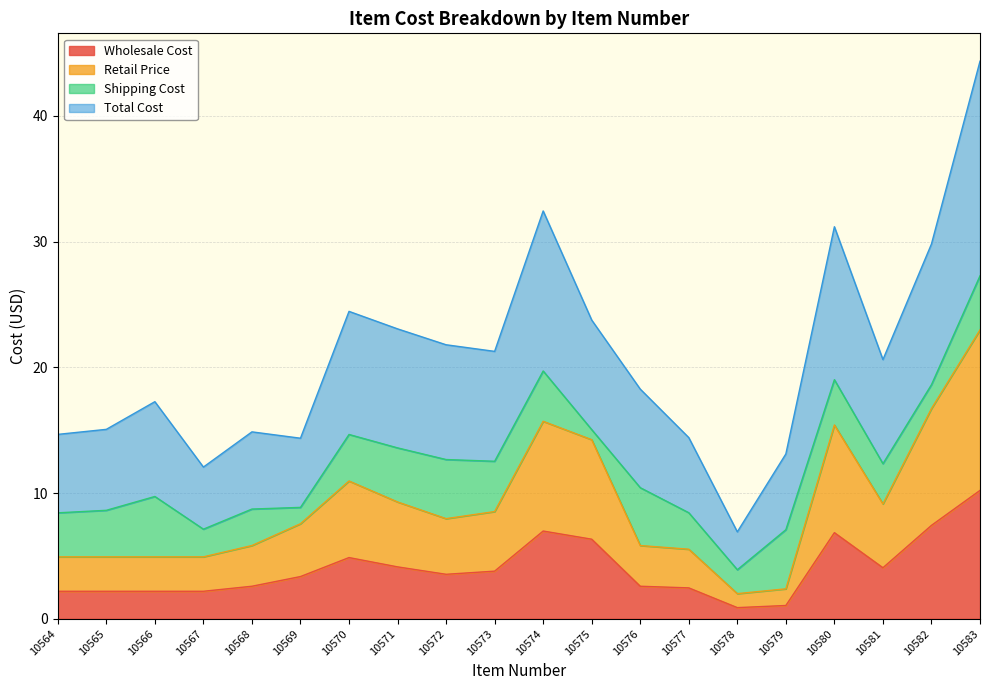

What is the approximate value of Wholesale Cost at 10568?

2.6